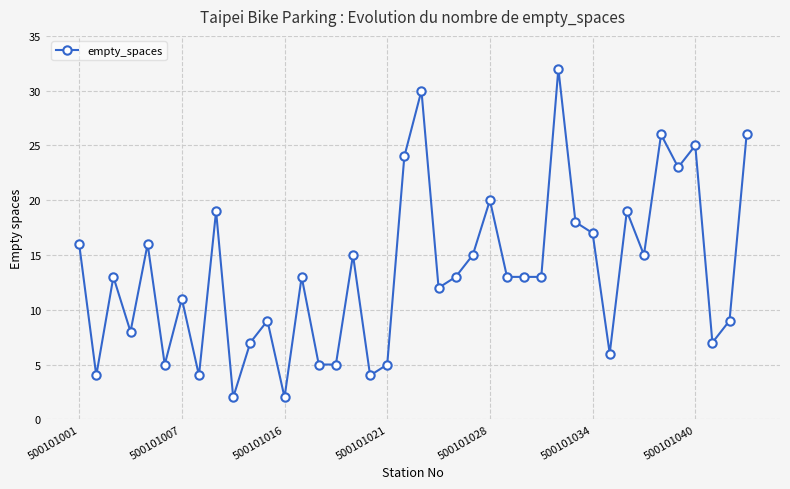

True or false: there are more than 1 points higher than both neighbors.

True